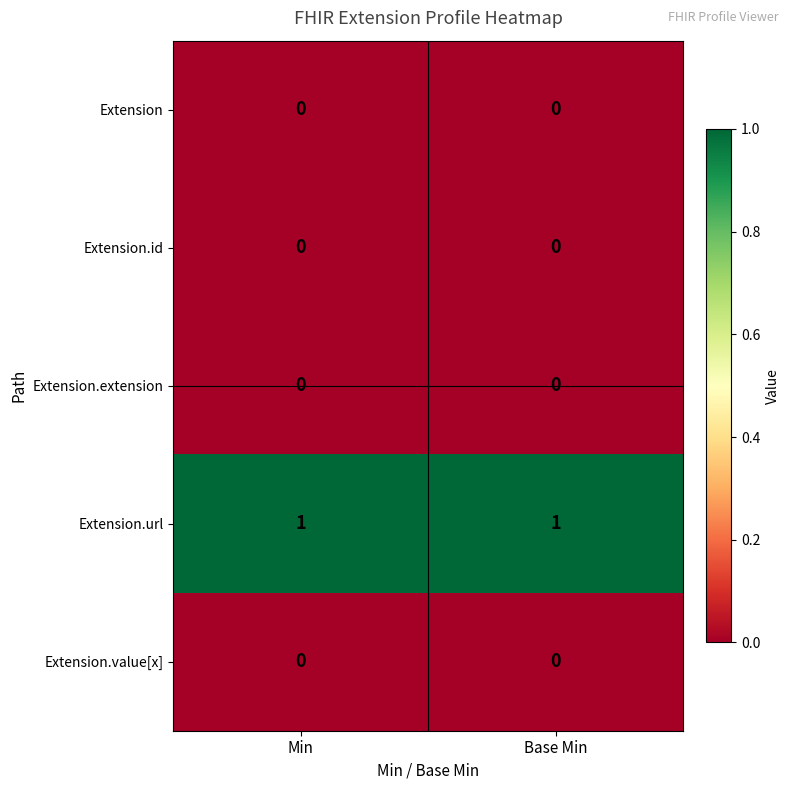

The Extension.extension series shows 0 at Base Min. True or false?

True